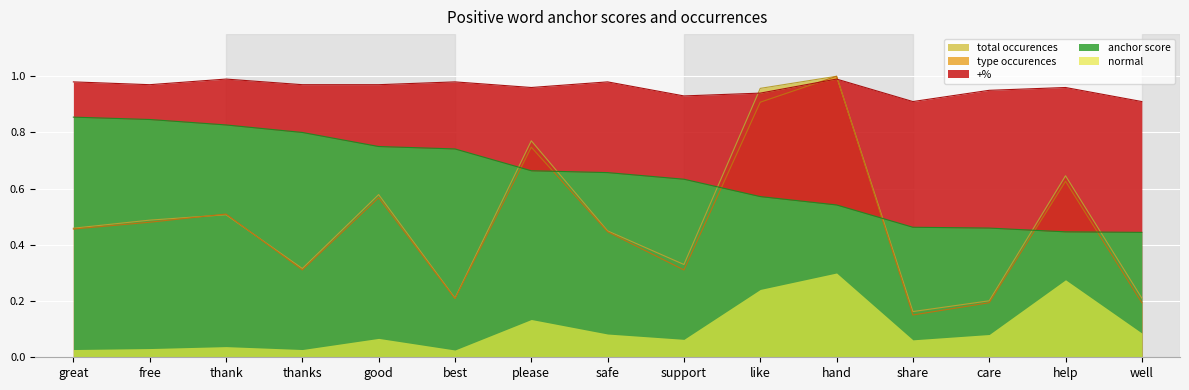

Count the anchor score values in the range 0 to 1.

15